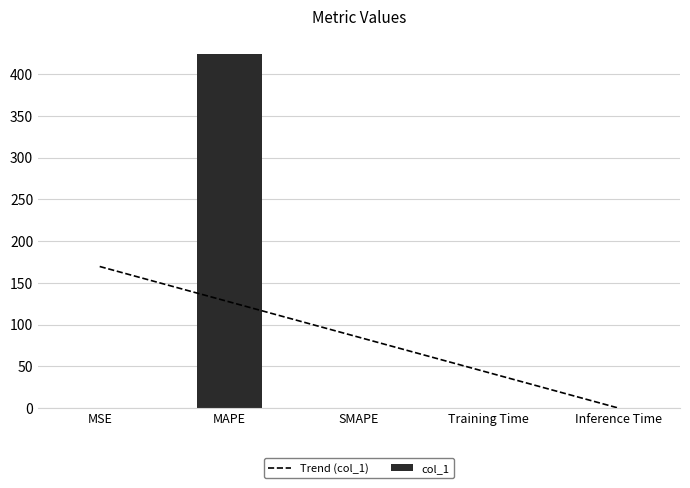

What position from the left is Training Time?

4